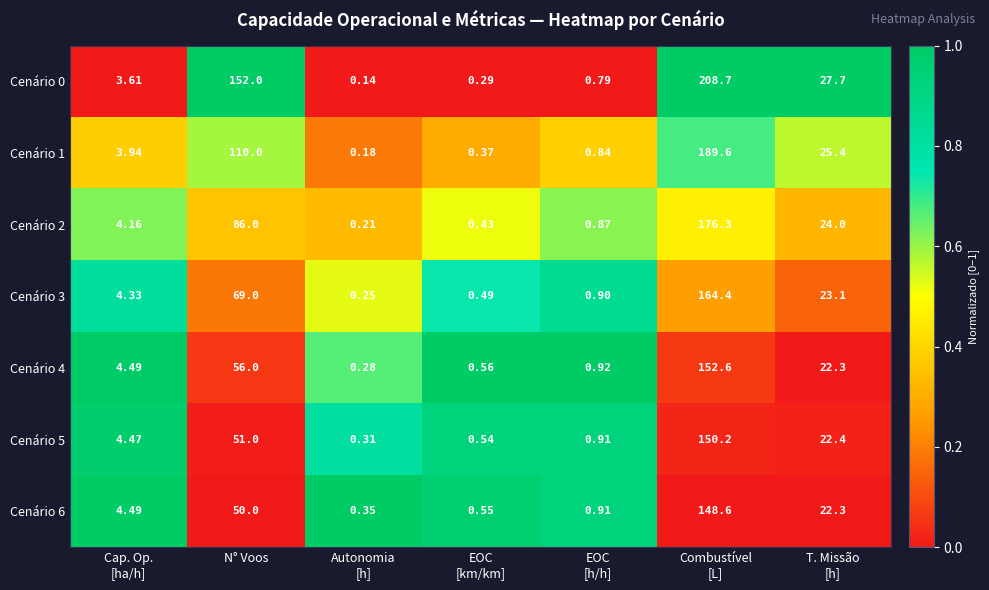

What is the total value across all series at T. Missão
[h]?

167.2